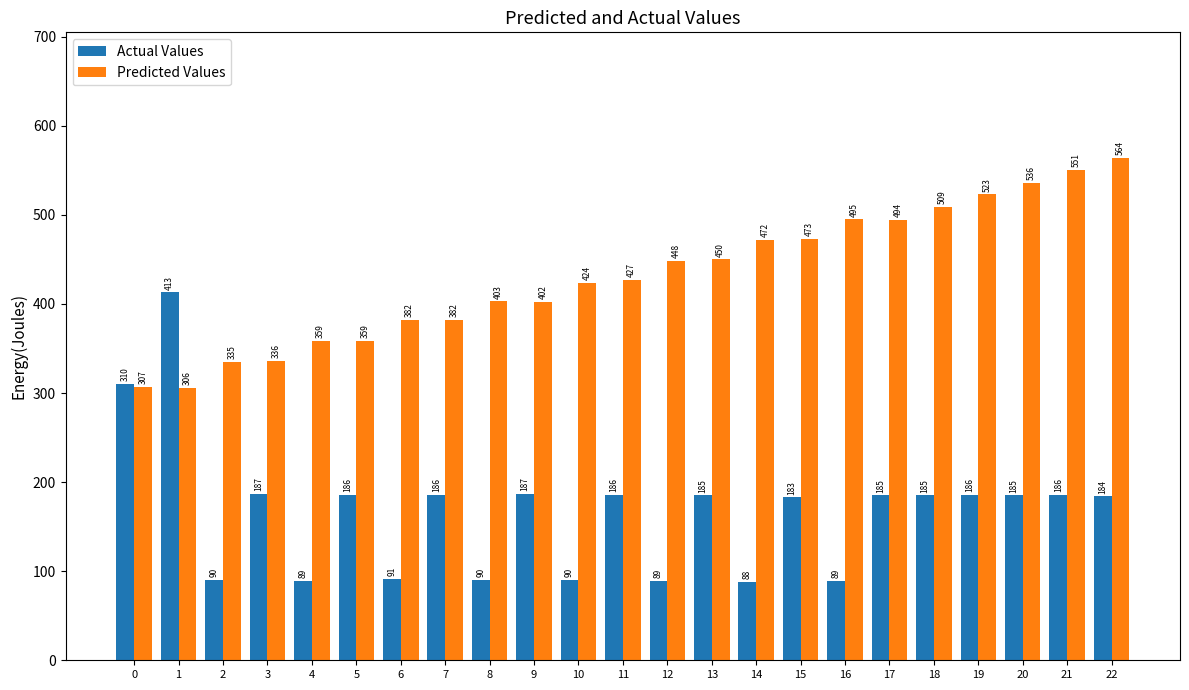

Which series has the largest range (max minus min)?

Actual Values